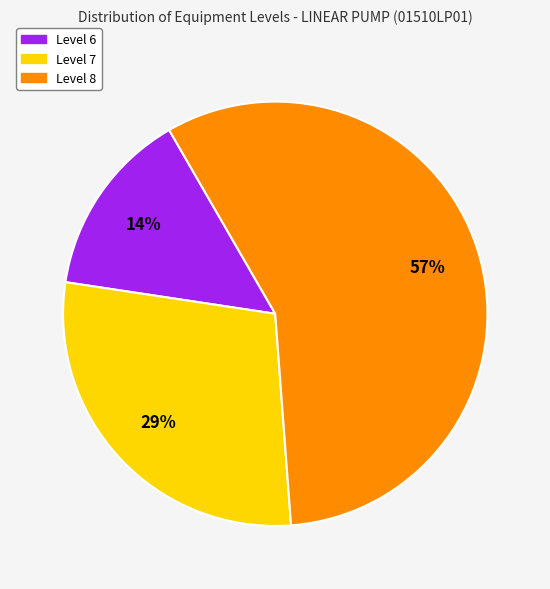

Is there any slice that represents more than half of the pie?

Yes